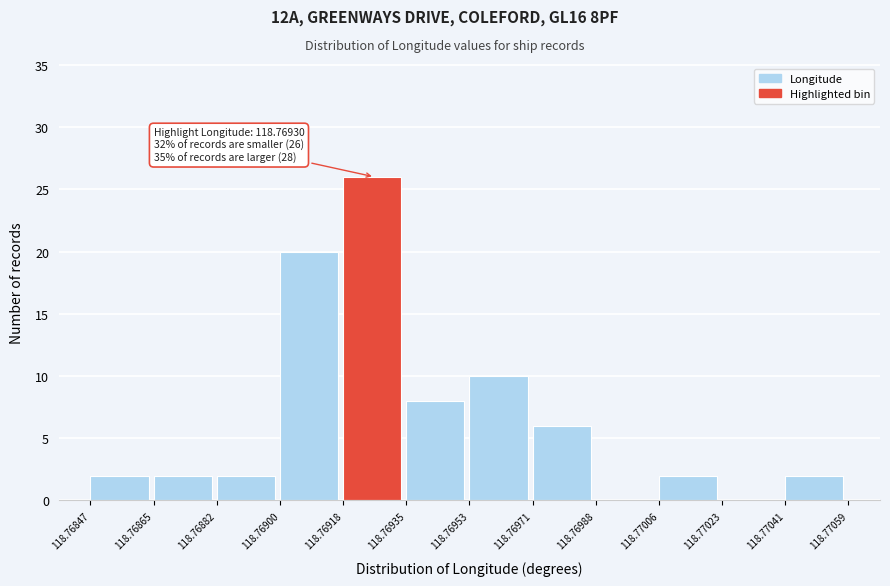

Over which range of the x-axis is the bar tallest?

118.76918 to 118.76935